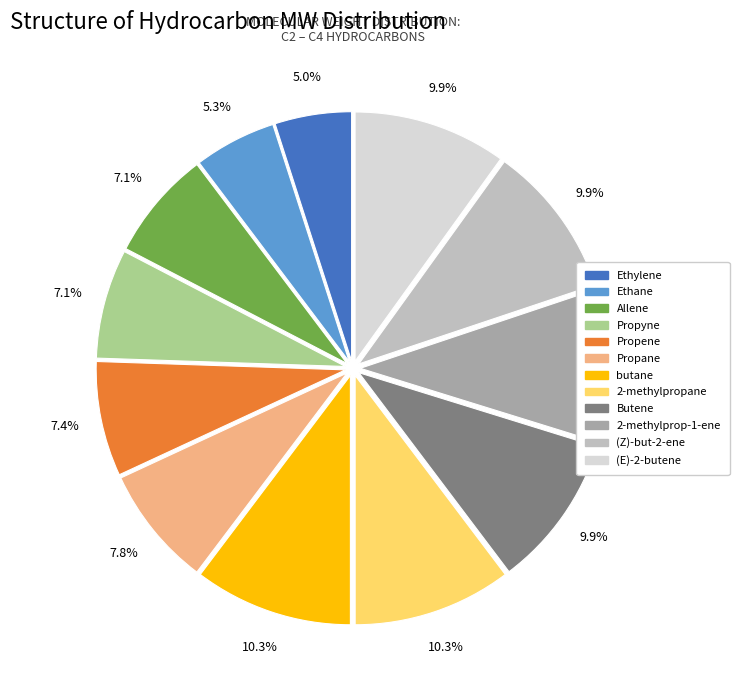

How many segments does this pie chart have?

12